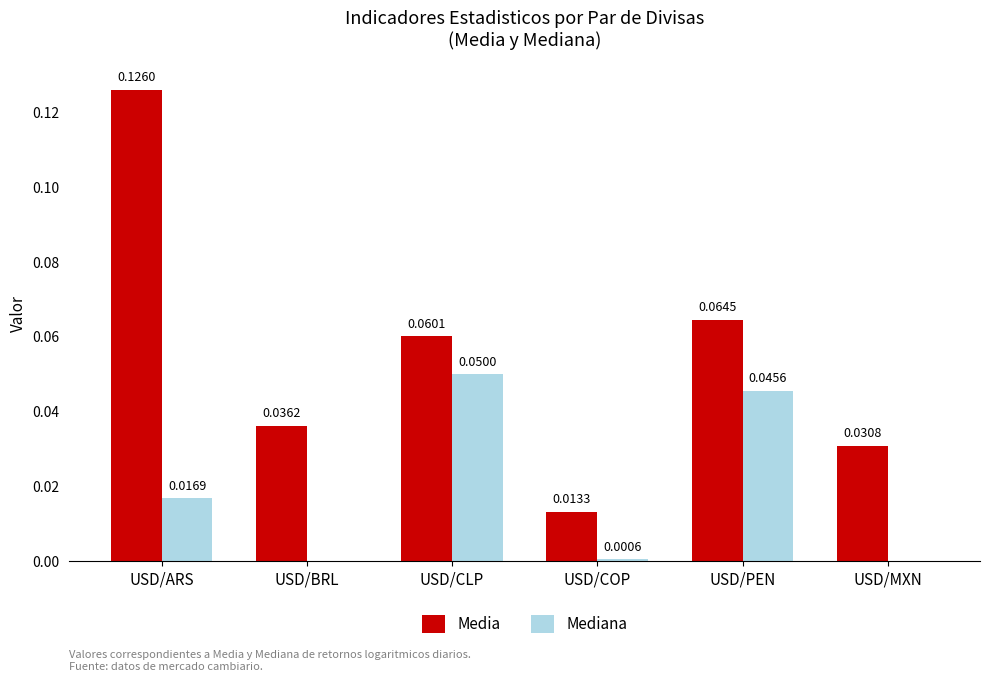

True or false: Mediana has a value of 0.0 at USD/MXN.

True